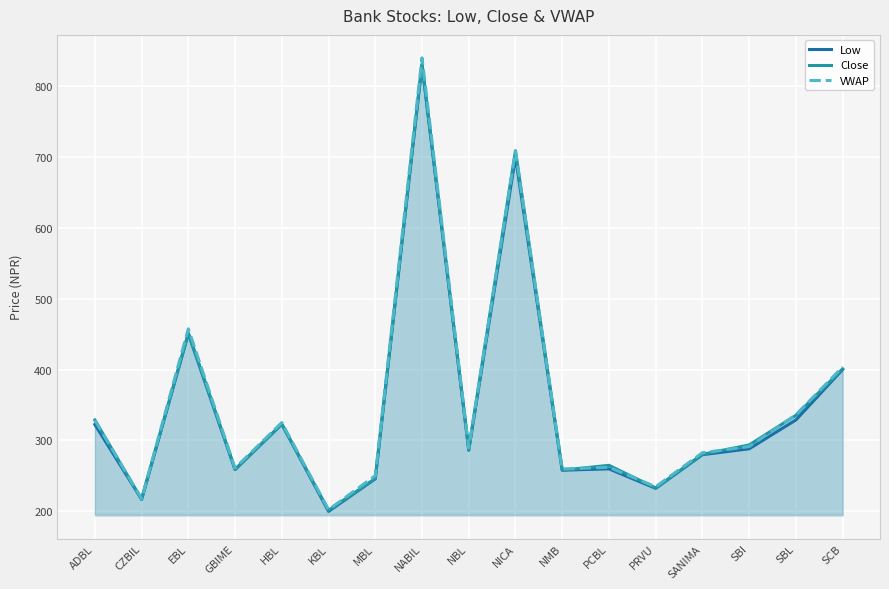

What is the difference between the maximum and second lowest values in the Close series?

614.5